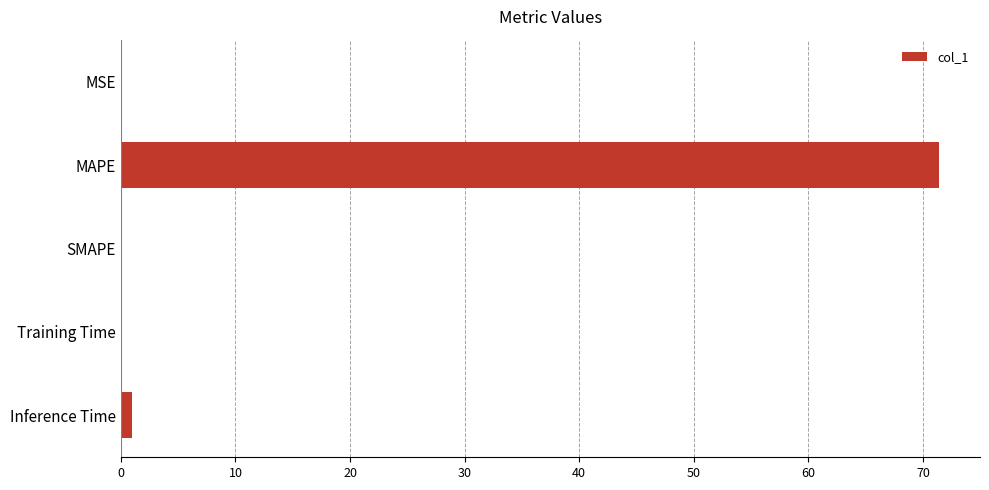

Between MAPE and MSE, which is larger?

MAPE